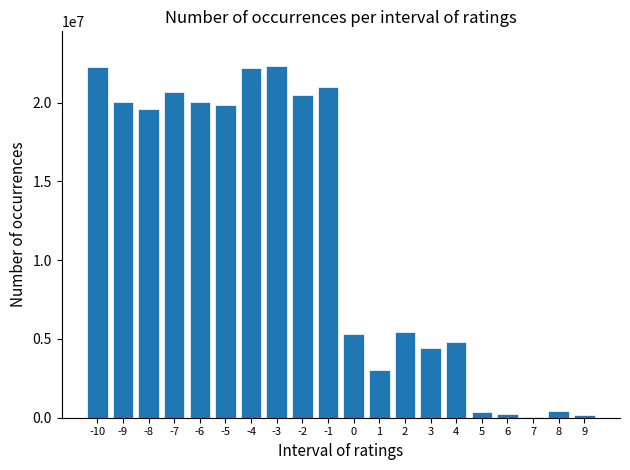

Is it true that the value at 1 is 3047232?

True